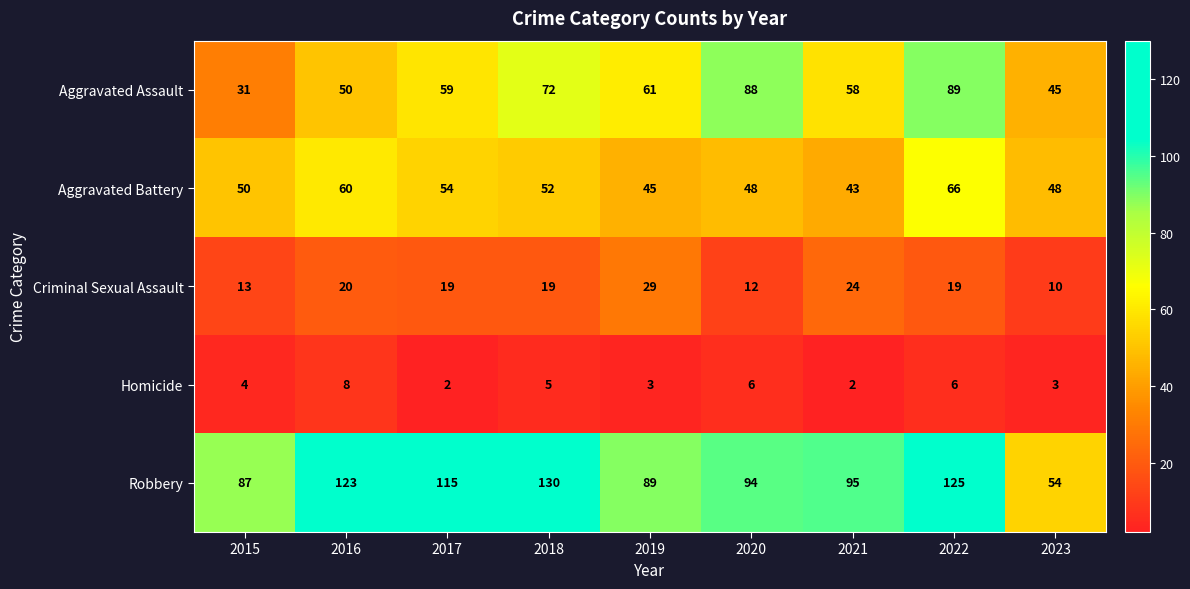

Which series has the widest spread of values?

Robbery